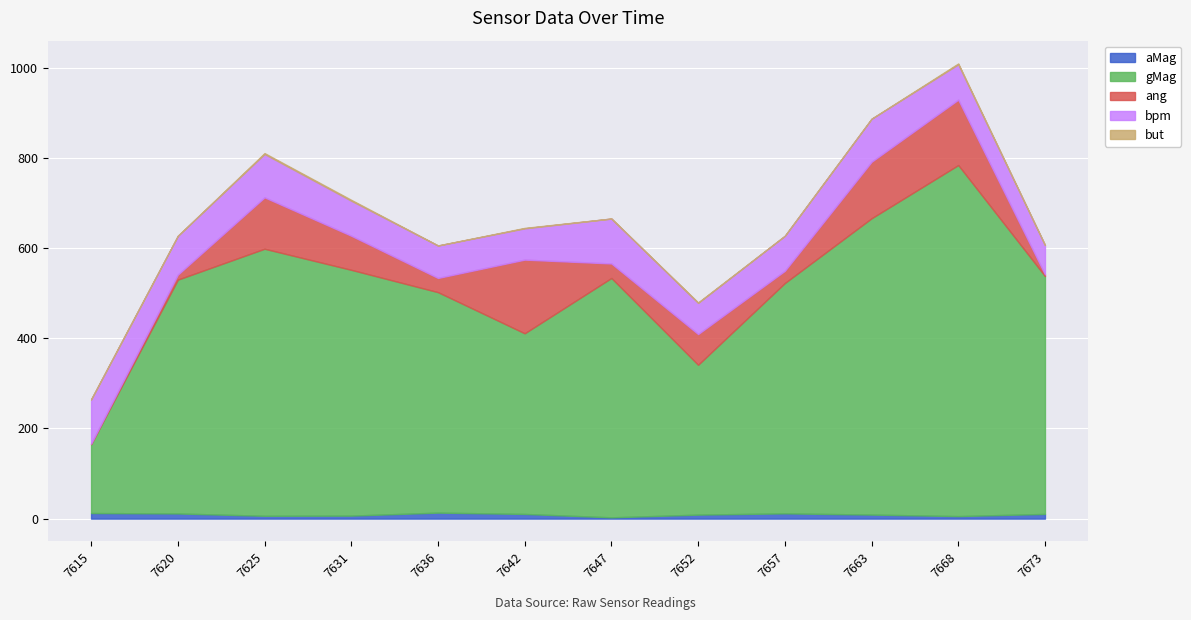

Read the gMag value at 1719597647.

530.9